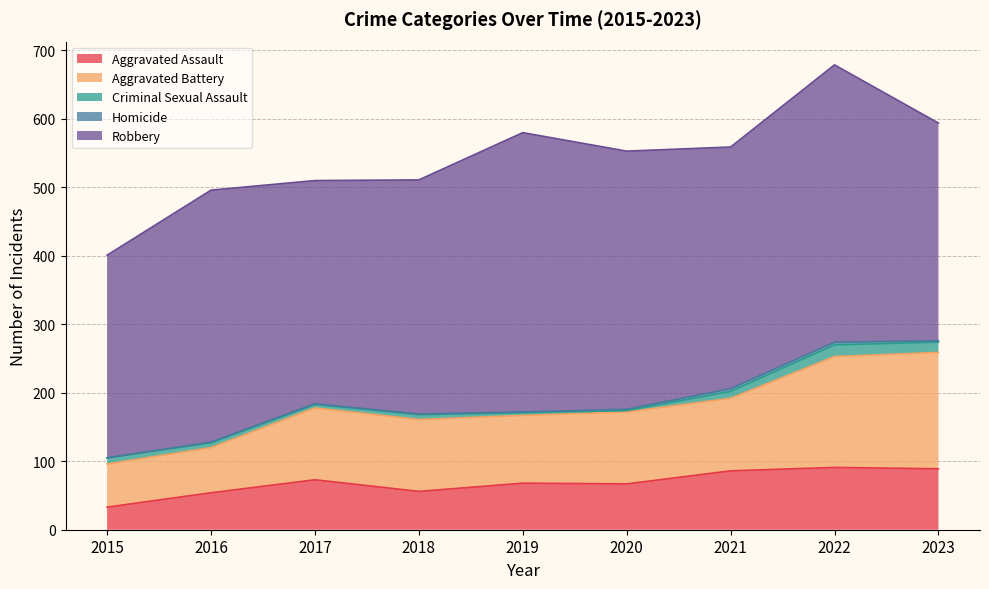

Reading right to left, list all the values displayed in this chart.

Aggravated Assault: 2023=89	2022=91	2021=86	2020=67	2019=68	2018=56	2017=73	2016=54	2015=33
Aggravated Battery: 2023=170	2022=162	2021=106	2020=105	2019=99	2018=105	2017=105	2016=66	2015=63
Criminal Sexual Assault: 2023=15	2022=17	2021=10	2020=2	2019=4	2018=7	2017=5	2016=7	2015=9
Homicide: 2023=2	2022=4	2021=4	2020=2	2019=1	2018=1	2017=1	2016=1	2015=0
Robbery: 2023=318	2022=405	2021=353	2020=377	2019=408	2018=342	2017=326	2016=368	2015=296